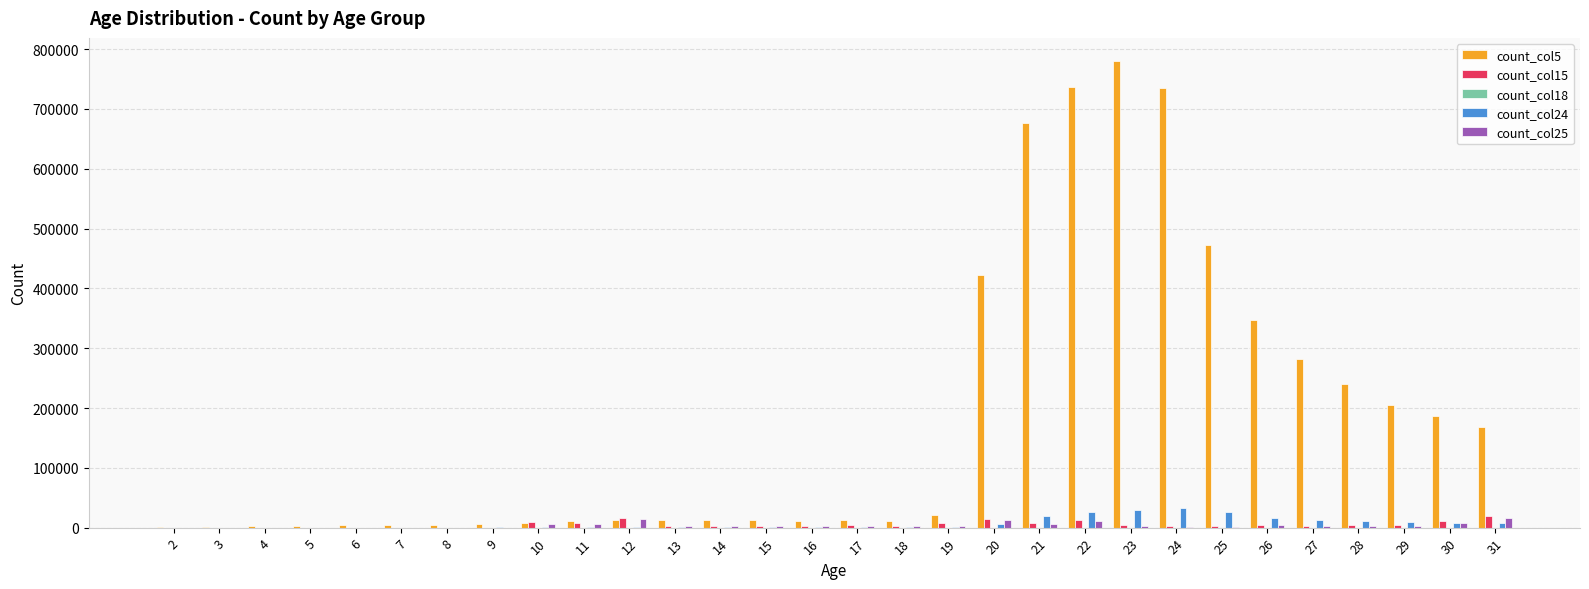

Which series has the largest total across all categories?

count_col5